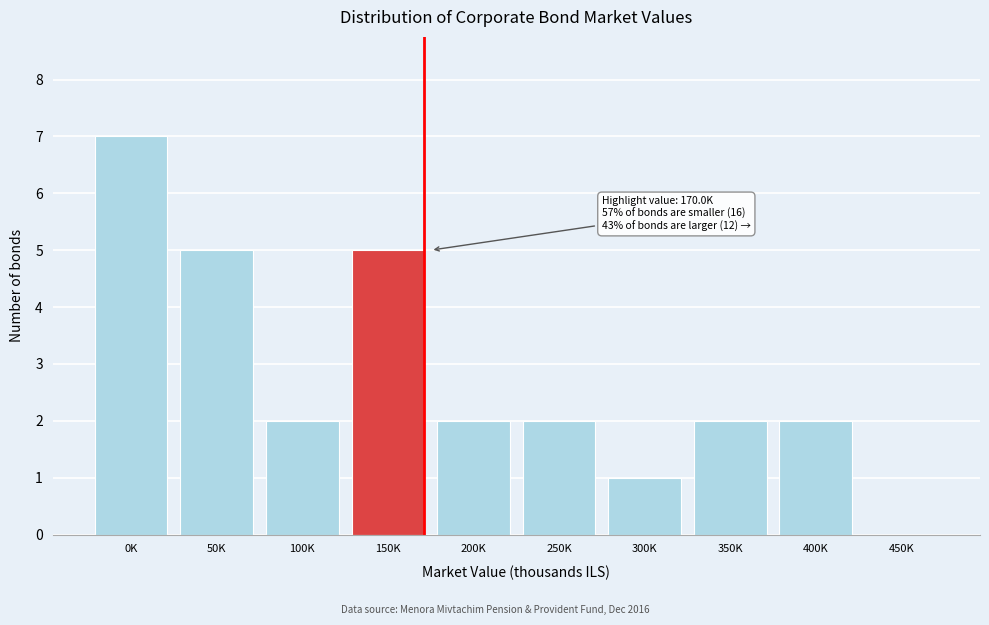

Reading left to right, what are all the values shown in this chart?

0K=7	50K=5	100K=2	150K=5	200K=2	250K=2	300K=1	350K=2	400K=2	450K=0